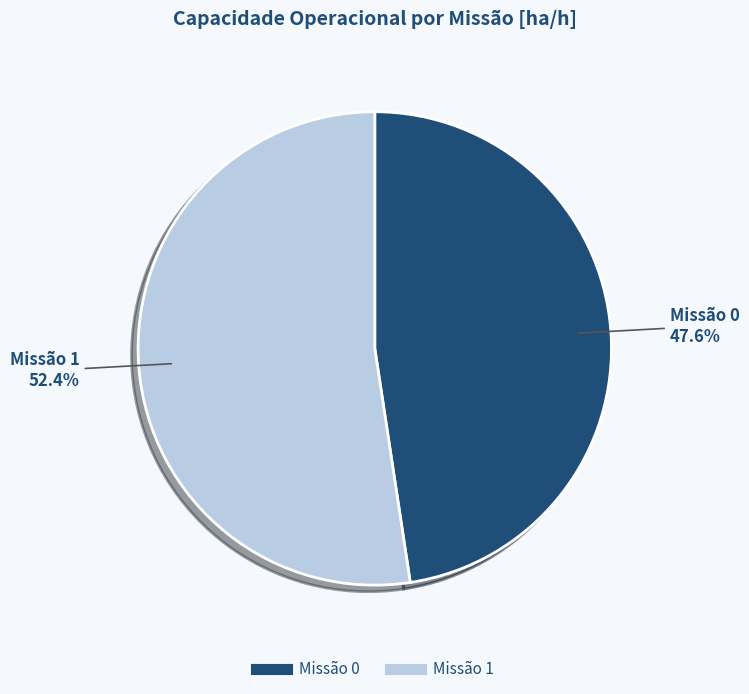

Is there any slice that represents more than half of the pie?

Yes